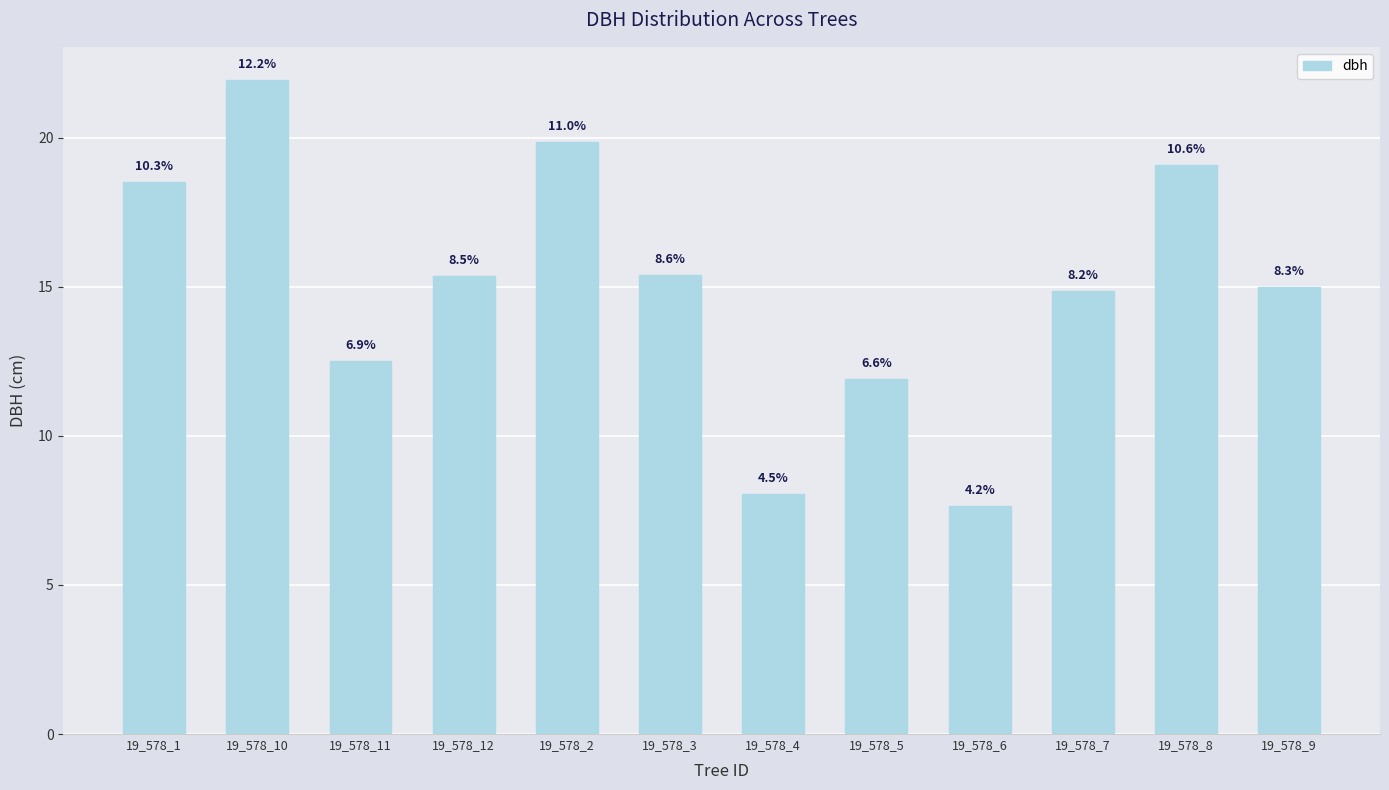

What is the change in value from 19_578_11 to 19_578_12?

+2.8